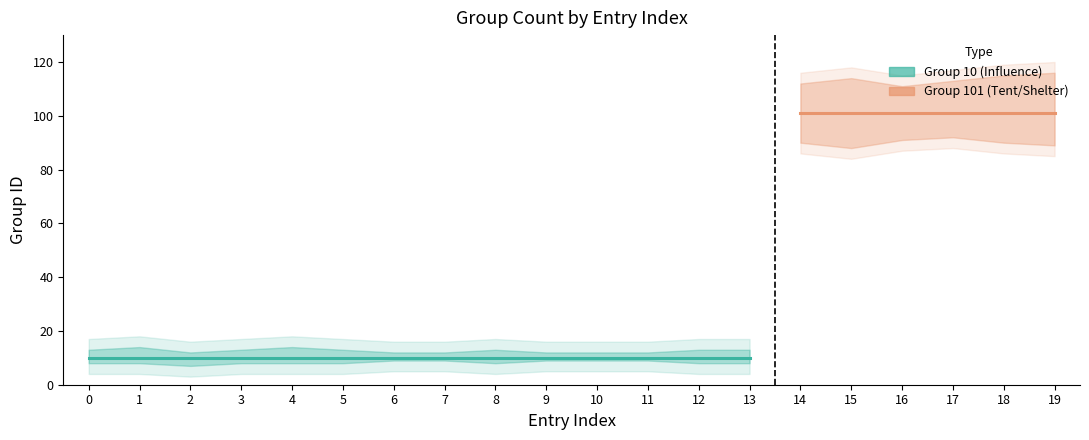

Does the chart display data point markers on the line(s)?

No